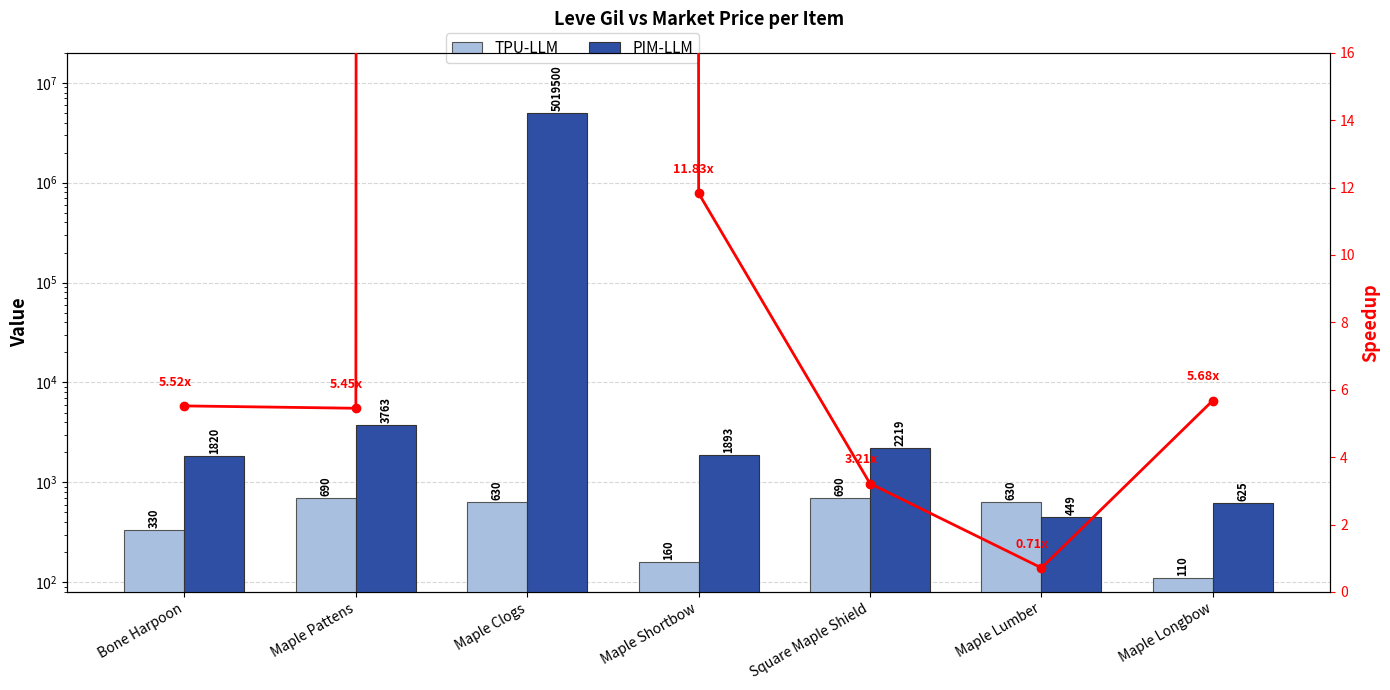

What is the sum of all PIM-LLM values?

5030269